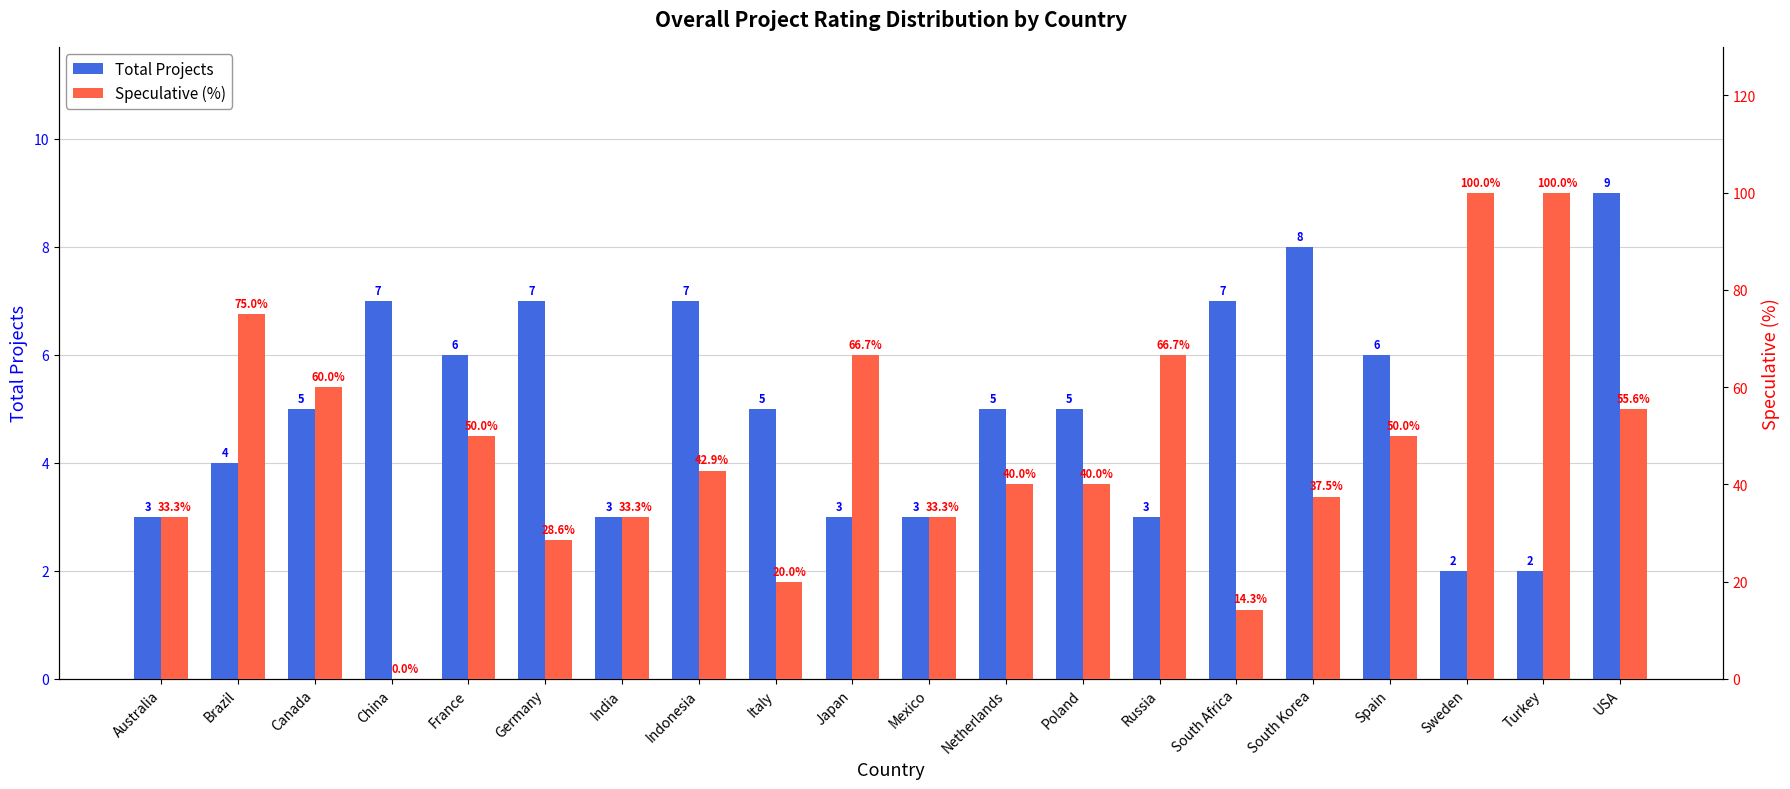

At which label does Speculative (%) first exceed 42?

Brazil